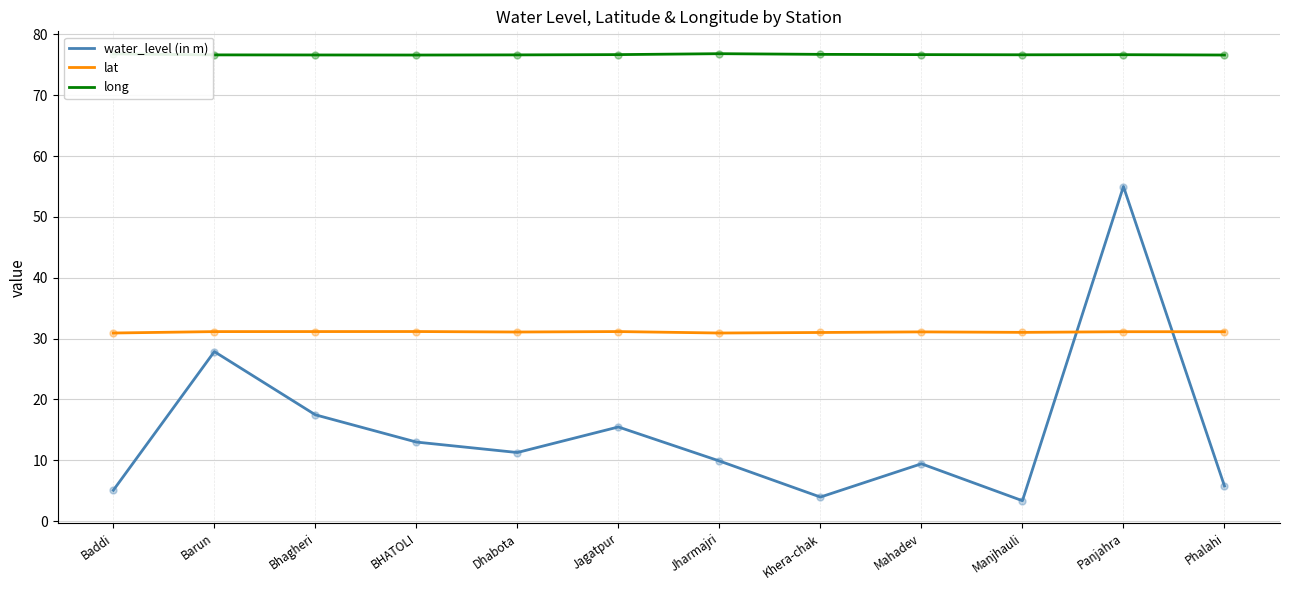

What are all the series names shown in the legend?

water_level (in m), lat, long